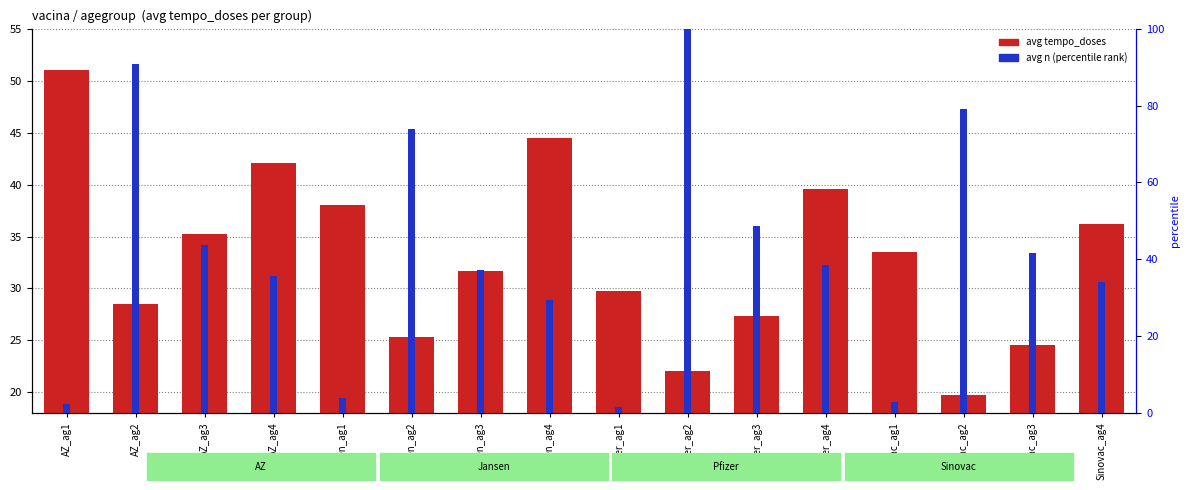

What is the value of the avg tempo_doses bar at the 4th from the left?

42.1